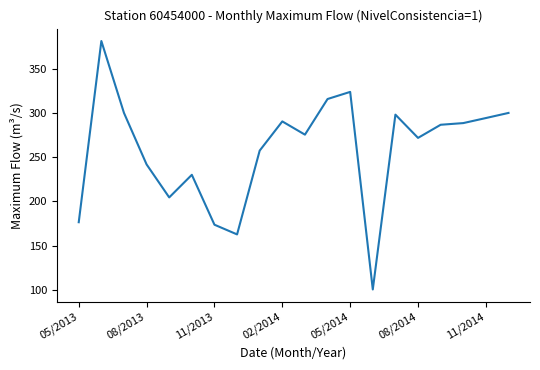

What is the maximum value shown in the chart?

381.4